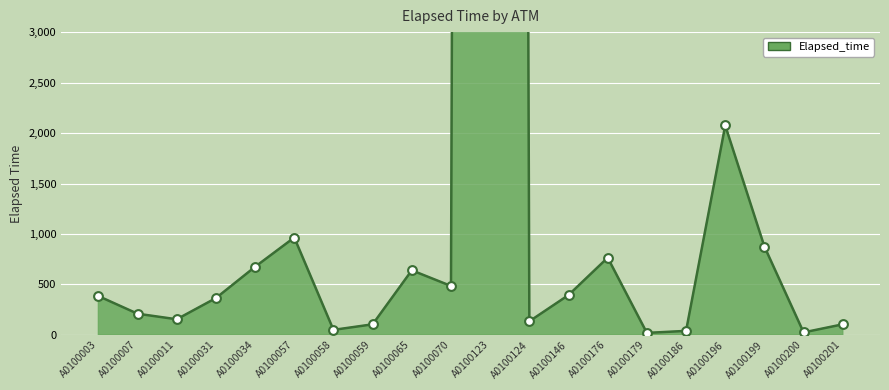

Which has a higher value, A0100201 or A0100176?

A0100176